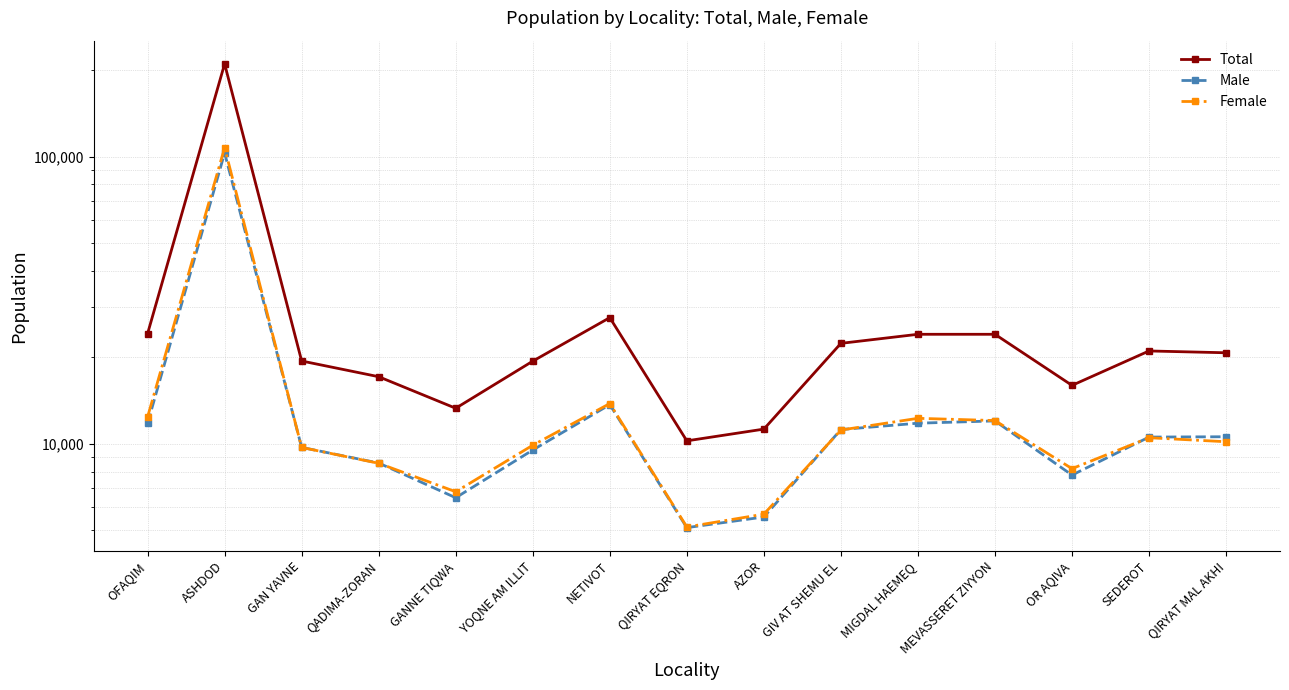

What is the difference between the Female values at OR AQIVA and GAN YAVNE?

1517